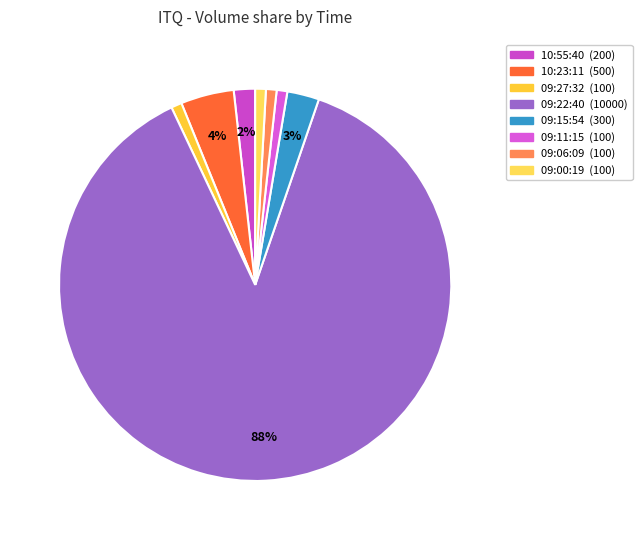

What is the ratio of the value at 10:23:11 to the value at 09:00:19?

5.0